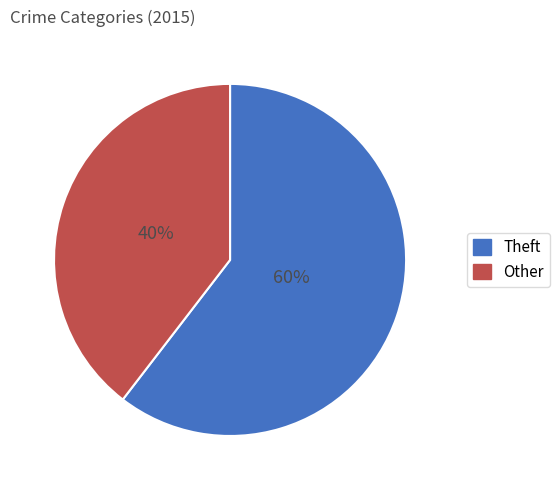

Count the number of slices in the pie.

2